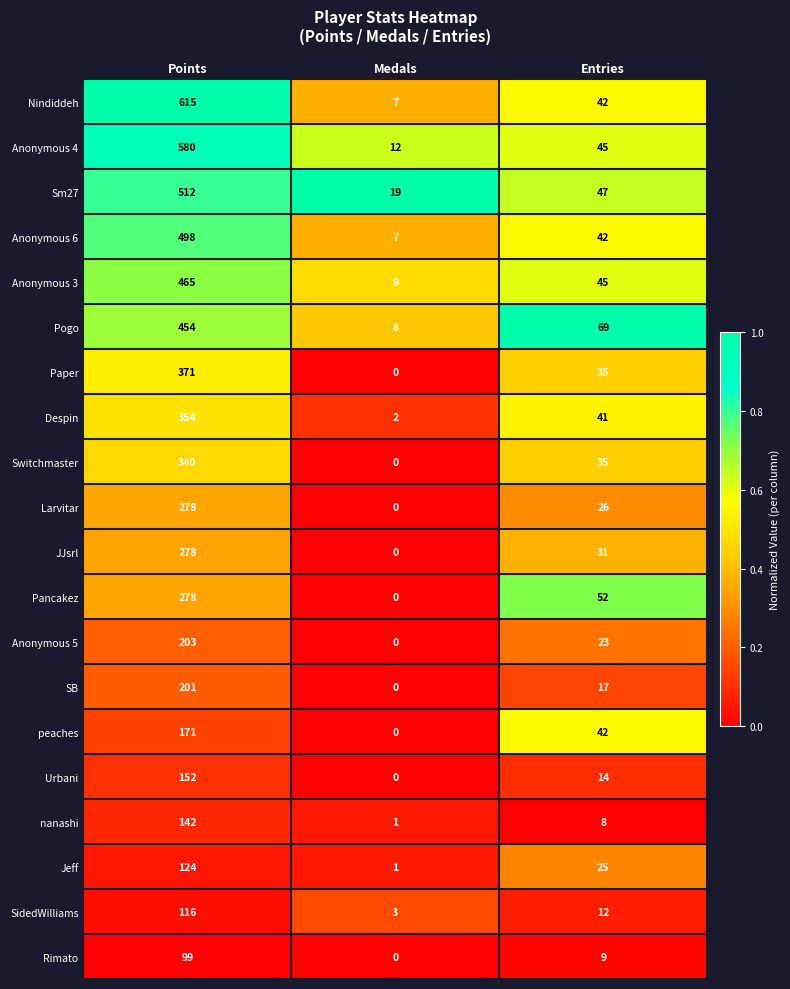

What is the sum of all Pancakez values?

330